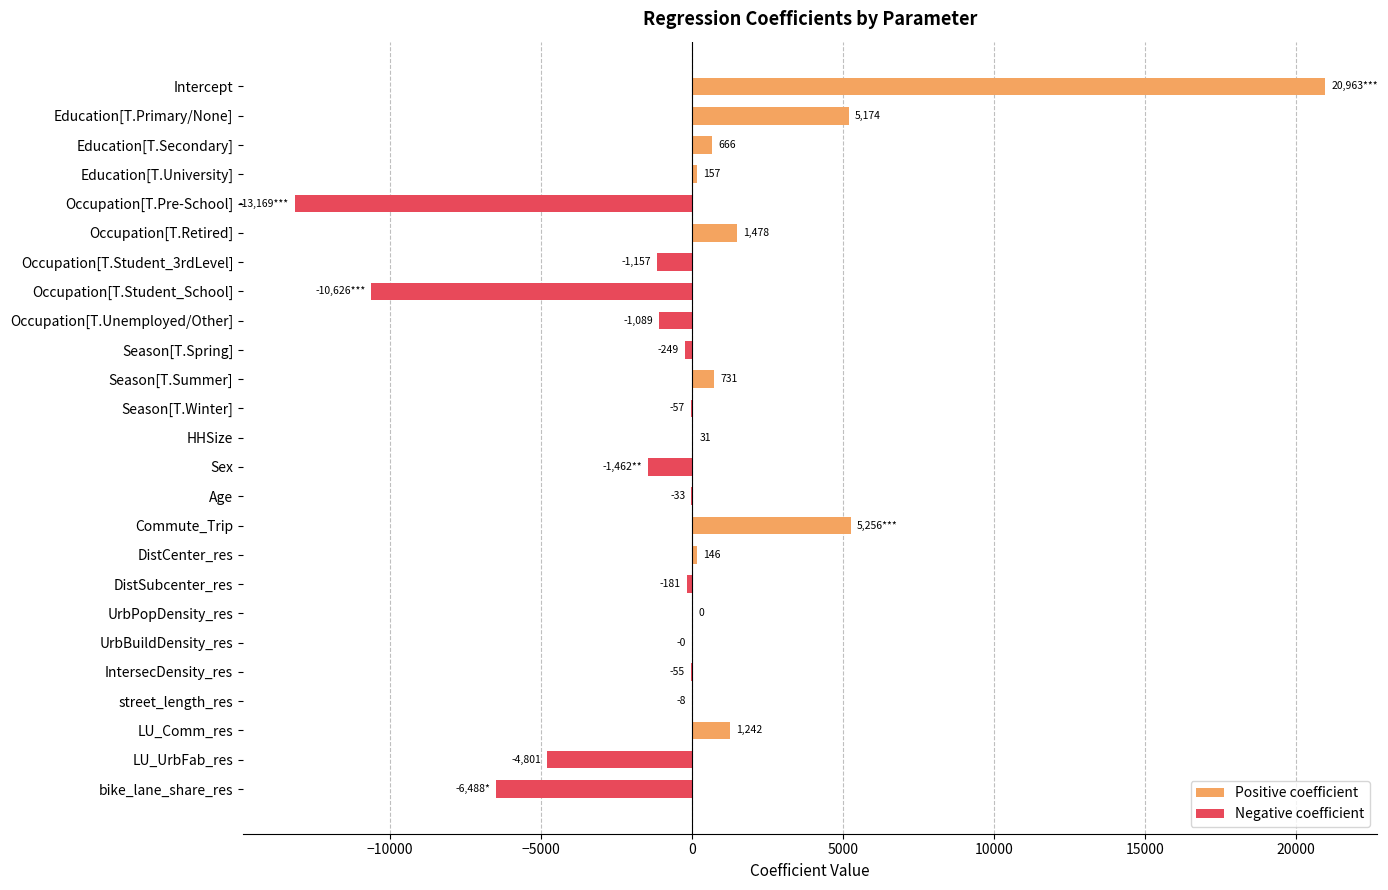

What is the value of the 4th bar from the left?

156.9